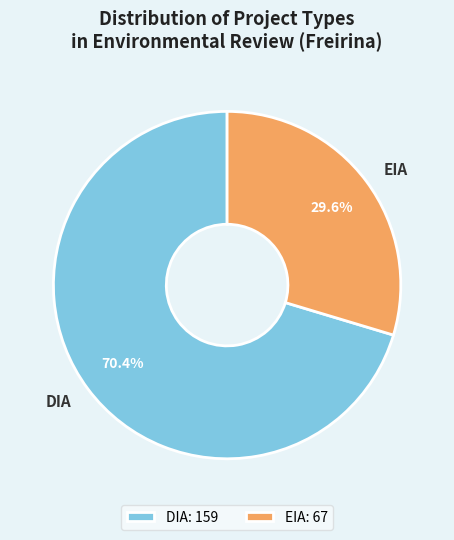

What is the ratio of the value at EIA to the value at DIA?

0.4